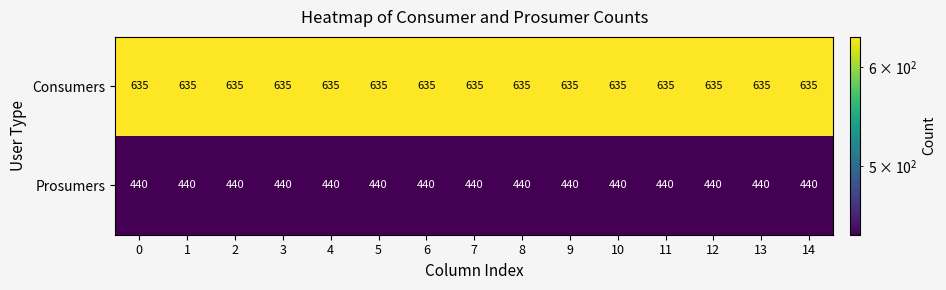

Is it true that Consumers equals 635 at 10?

True